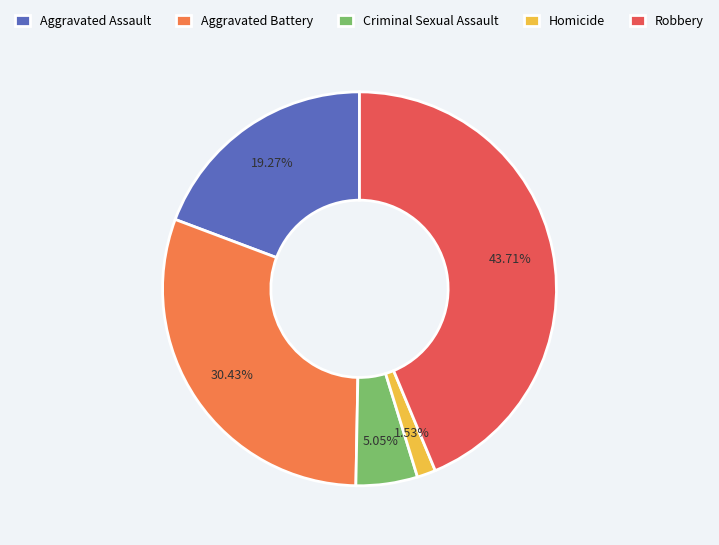

To the nearest percent, what portion does Homicide represent?

2%